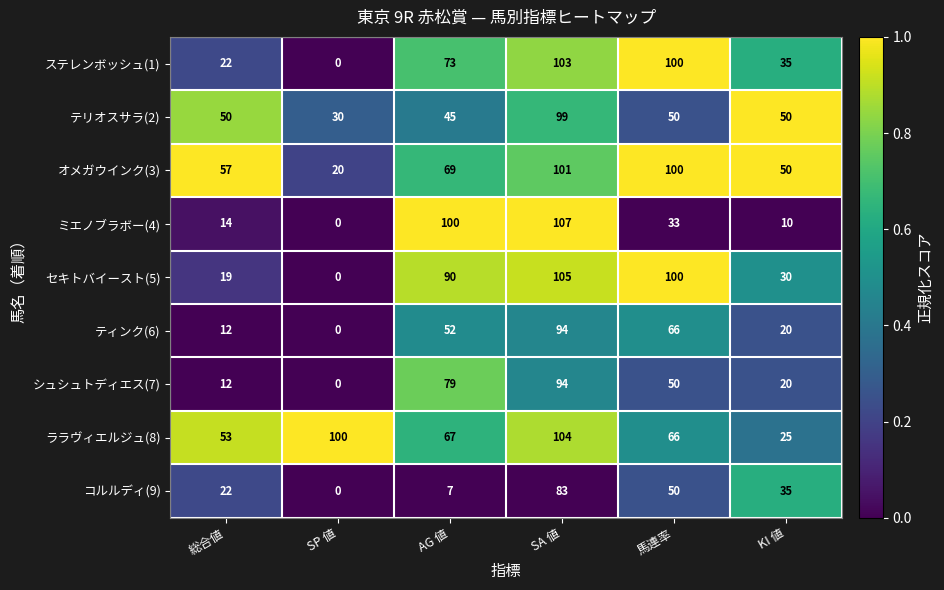

What is the greatest value displayed?

107